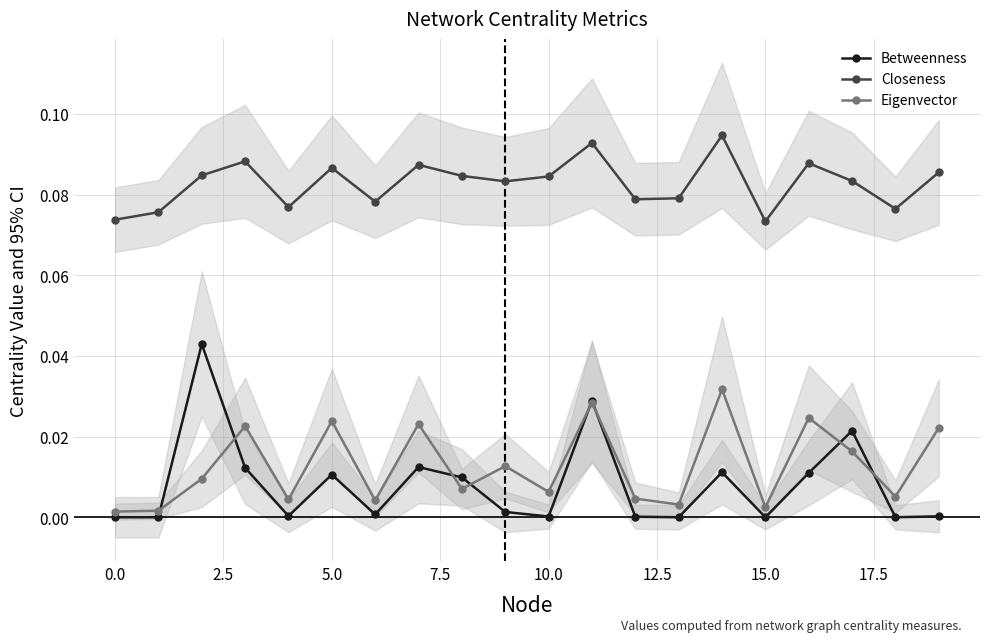

What is the average value of the Closeness series?

0.1